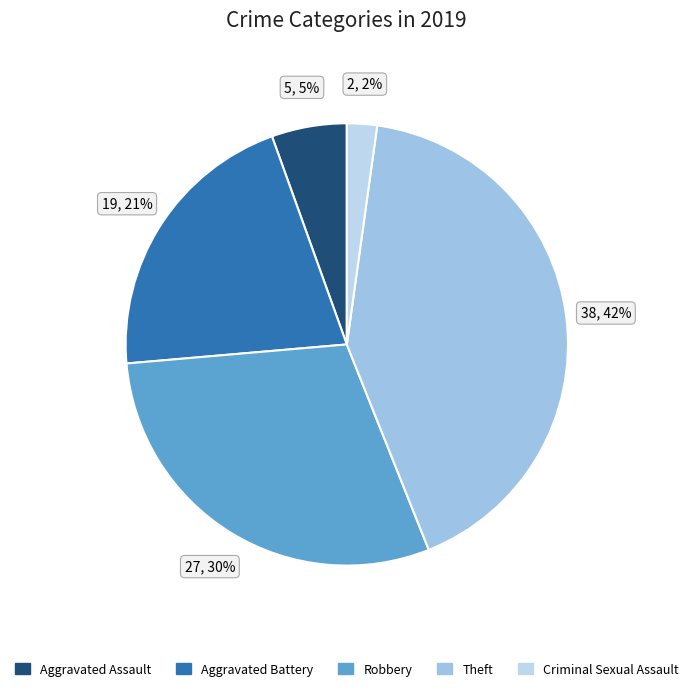

Which slice is the smallest?

Criminal Sexual Assault